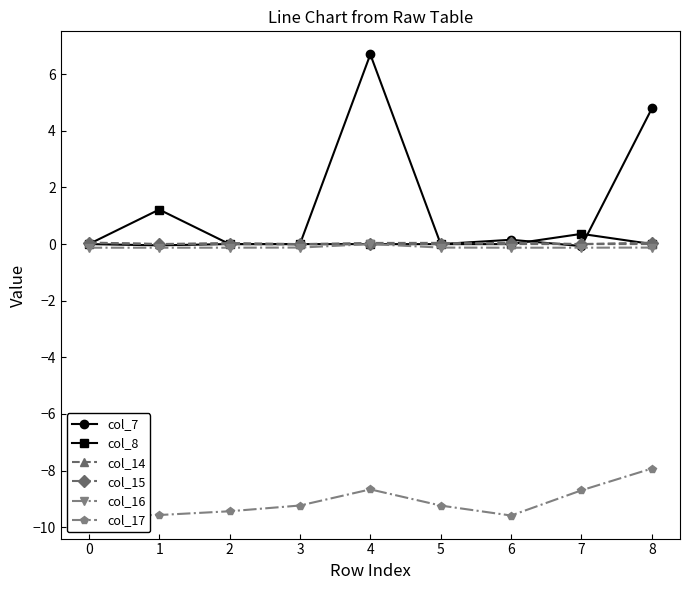

What is the sum of the col_17 values at 3 and 4?

-17.9